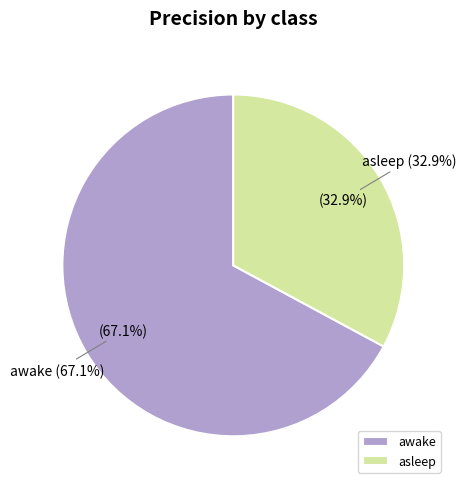

Combined, do awake and asleep account for over 50%?

Yes